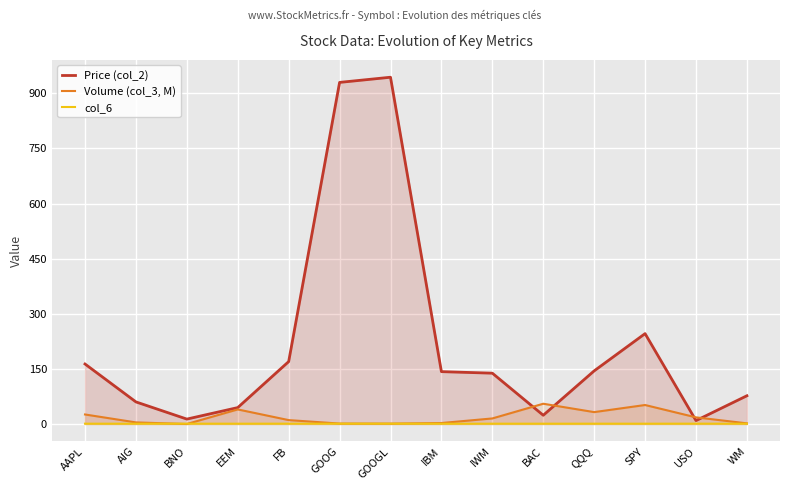

List the series in order of their peak value, highest first.

Price (col_2), Volume (col_3, M), col_6